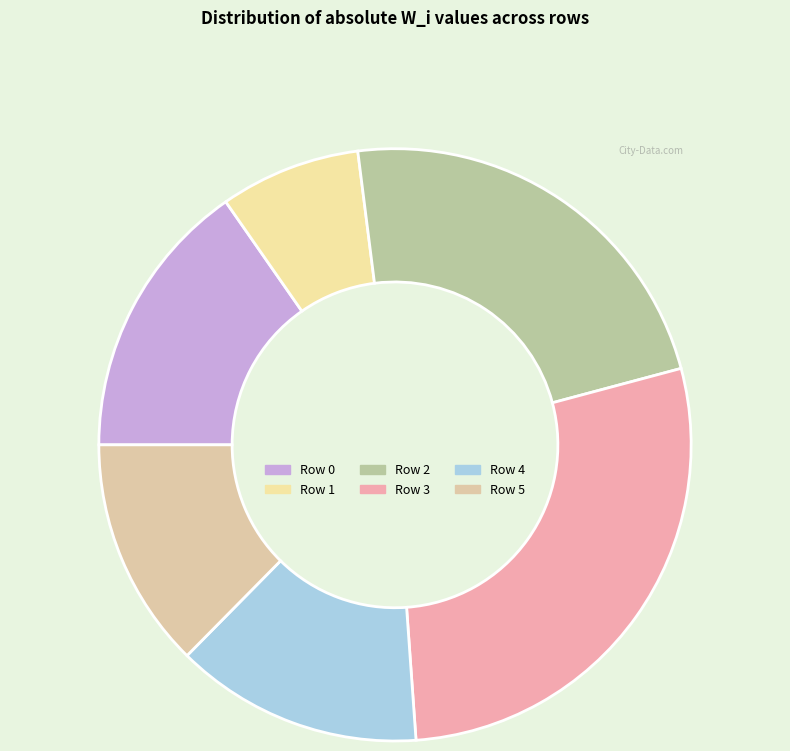

What percentage do Row 5 and Row 3 together represent?

40.6%